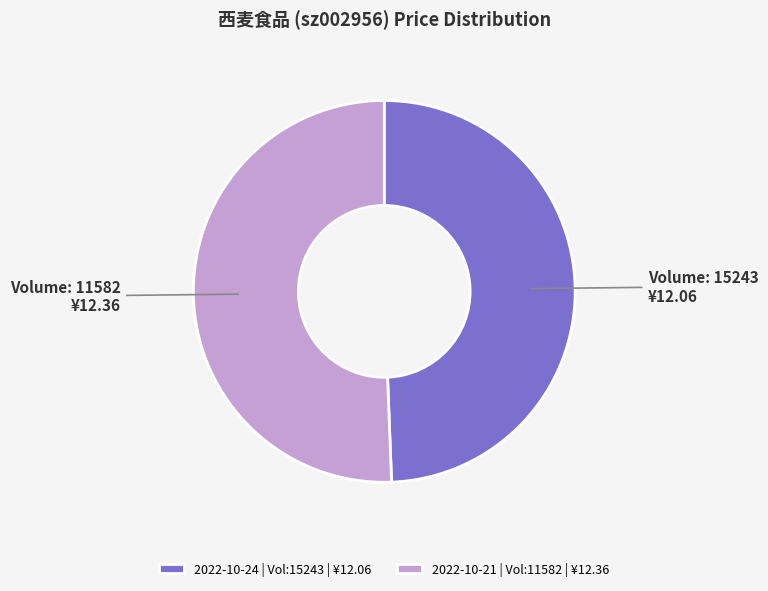

True or false: 2022-10-24 | Vol:15243 | ¥12.06 accounts for 38% of the total.

False